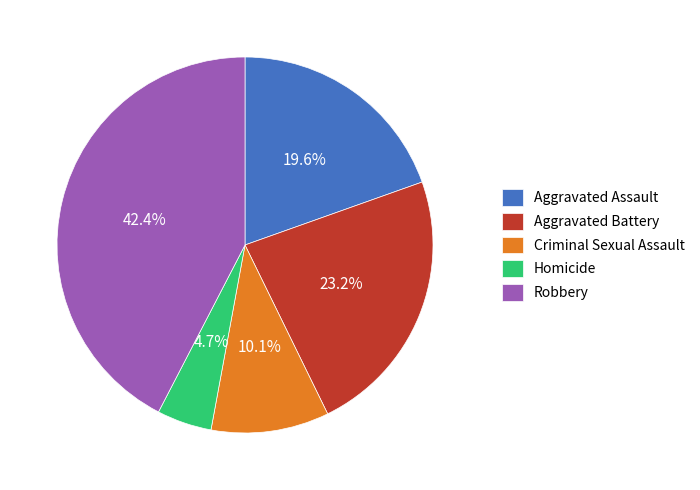

How many slices are in this pie chart?

5